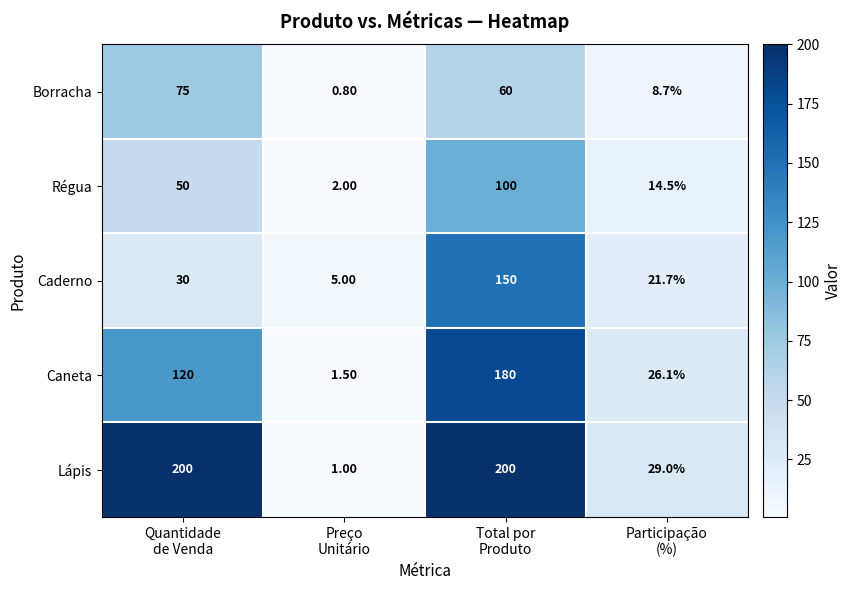

What is the difference between the maximum and minimum values in the Lápis series?

199.0